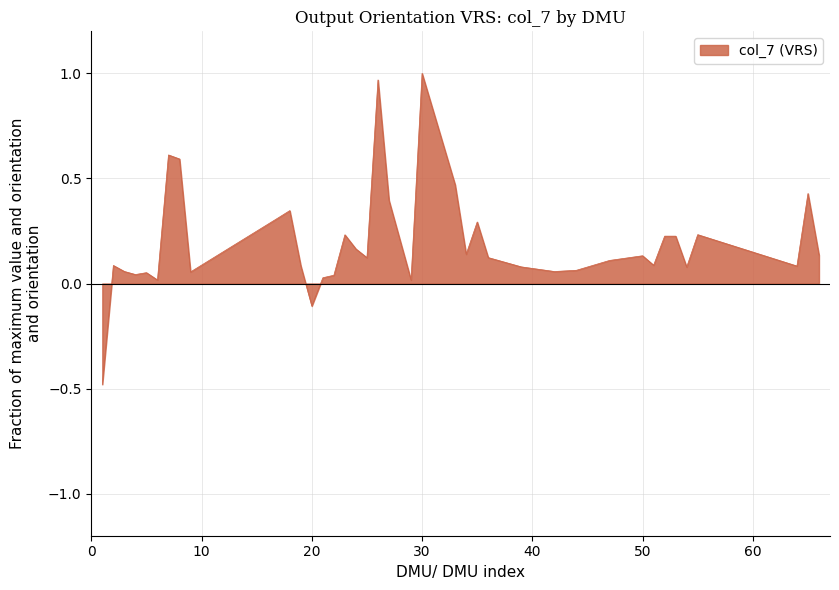

What is the difference between the maximum and minimum values?

1.5